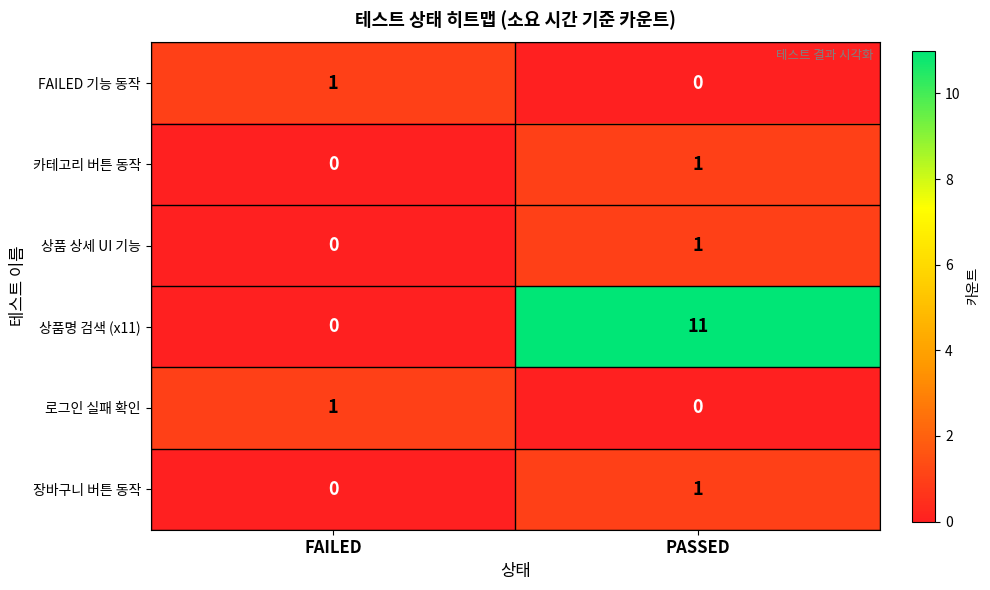

Reading left to right, extract all data points from this chart.

FAILED 기능 동작: FAILED=1	PASSED=0
카테고리 버튼 동작: FAILED=0	PASSED=1
상품 상세 UI 기능: FAILED=0	PASSED=1
상품명 검색 (x11): FAILED=0	PASSED=11
로그인 실패 확인: FAILED=1	PASSED=0
장바구니 버튼 동작: FAILED=0	PASSED=1